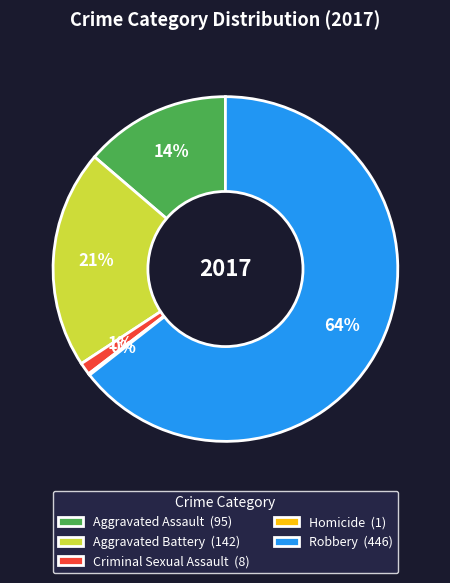

What percentage is the Criminal Sexual Assault slice, to the nearest percent?

1%